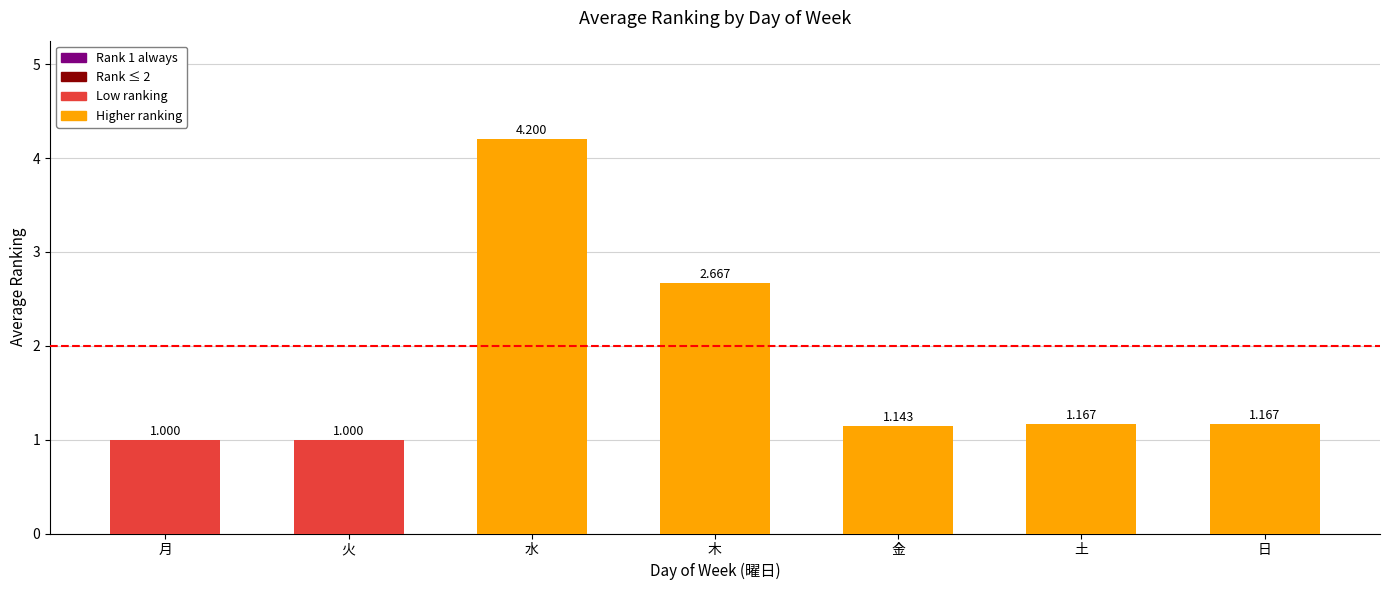

How many bars are there in total?

7